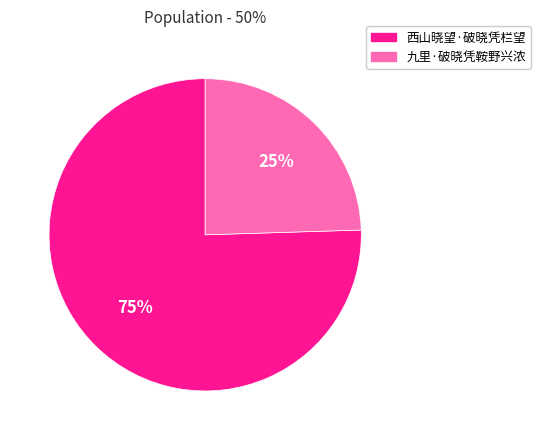

Which slice is the smallest?

九里·破晓凭鞍野兴浓